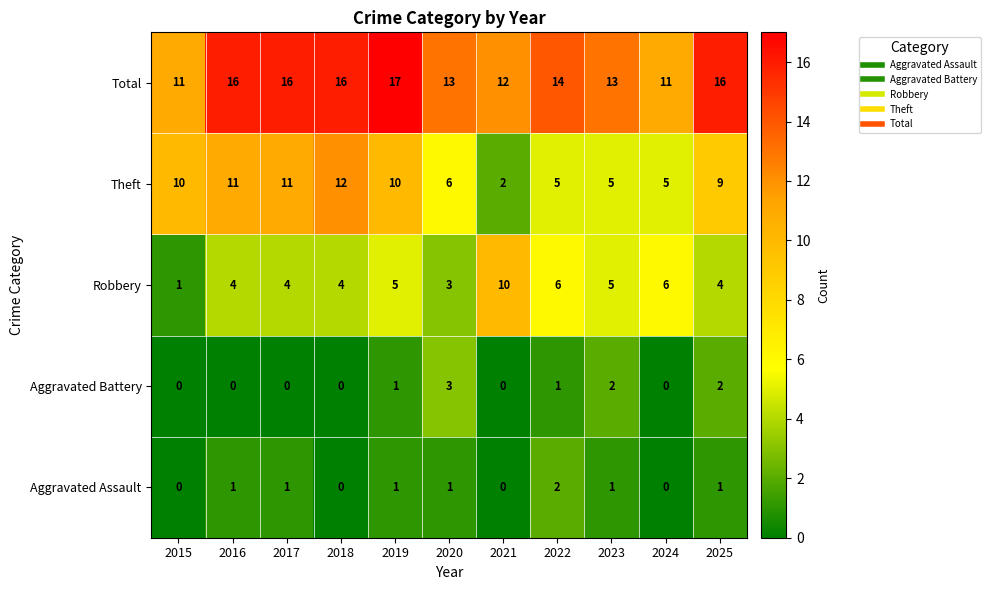

What value does the Total series have at 2017?

16